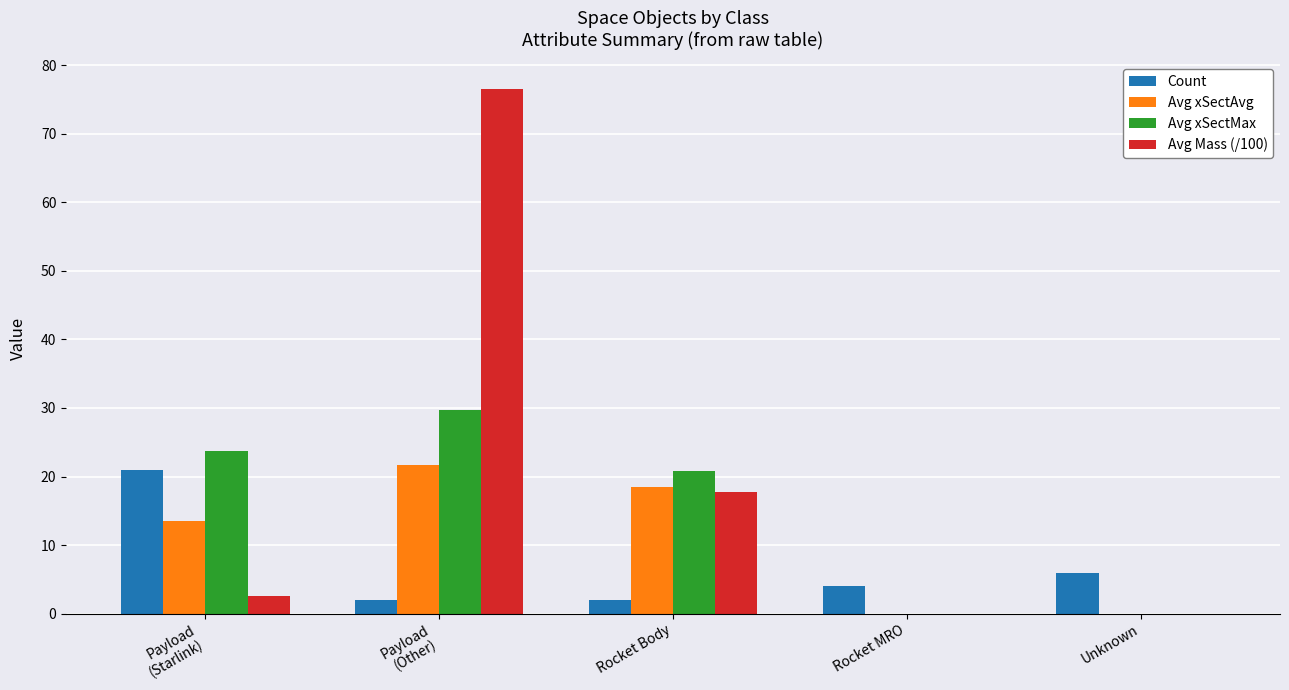

What is the total value across all series at Payload
(Starlink)?

60.8